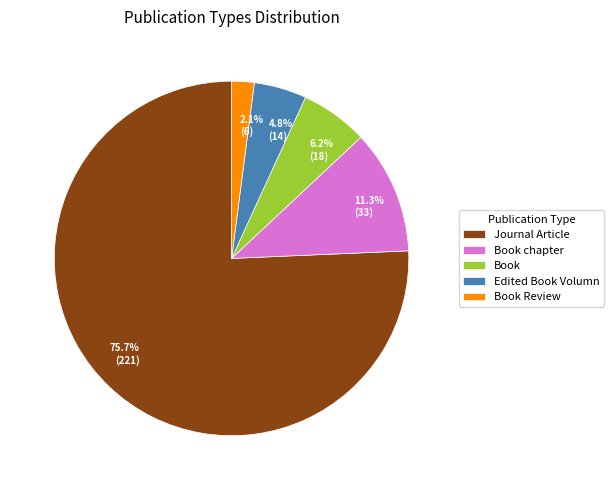

What percentage is the Edited Book Volumn slice, to the nearest percent?

5%